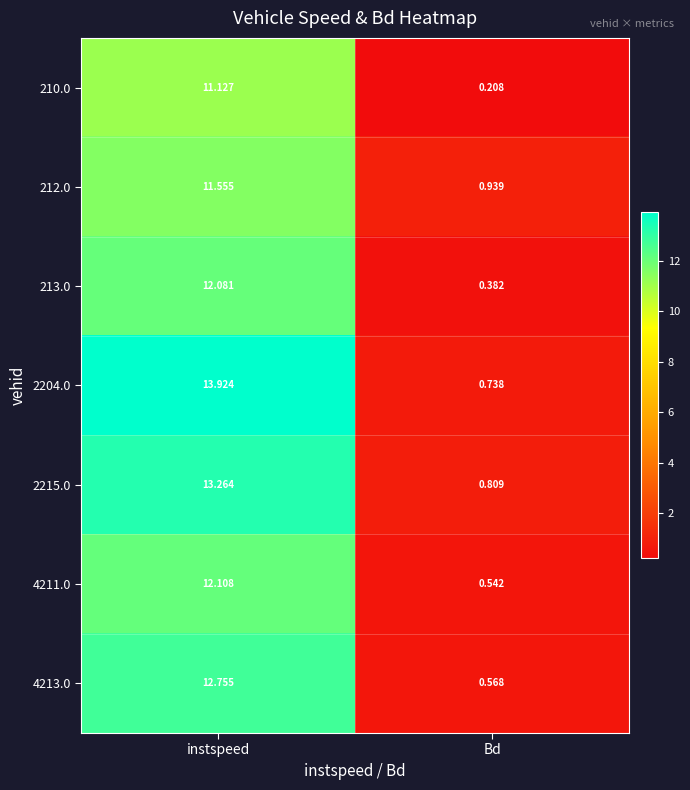

How many values in the 213.0 series are below 12?

1